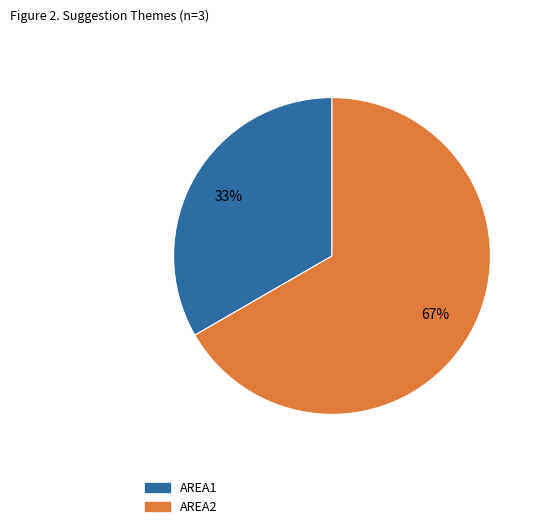

The AREA2 slice represents 67% of the pie. True or false?

True